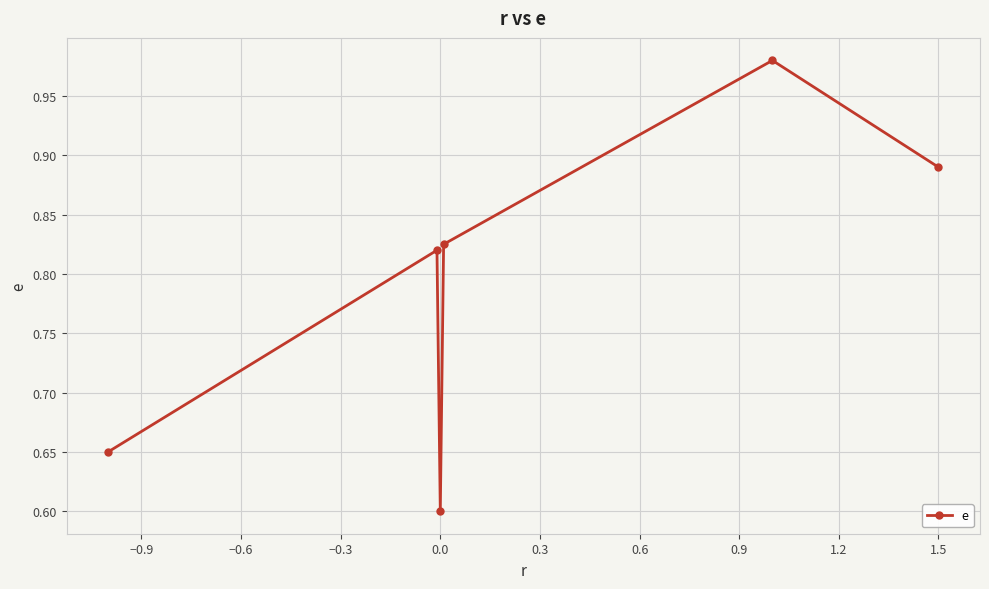

How many interior local peaks (higher than both neighbors) does the data have?

2